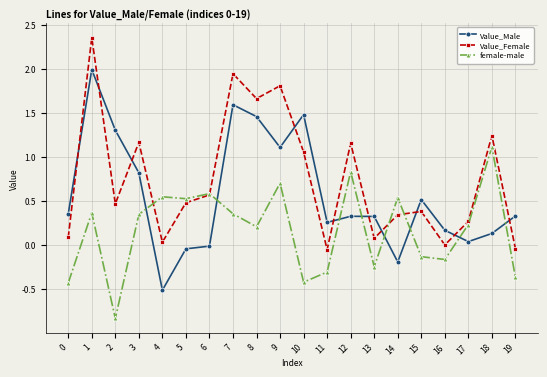

At which label does Value_Female reach its peak?

1